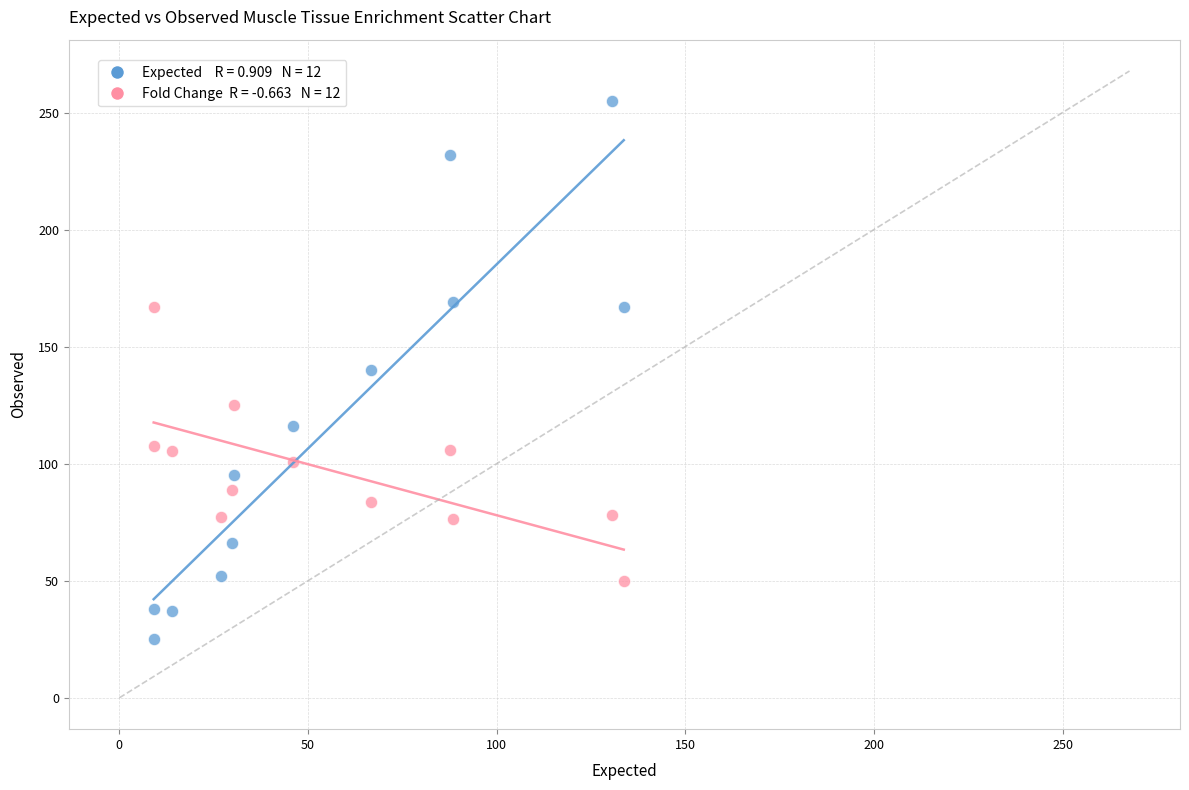

Across all data points, what is the range of Y values (max minus min)?

230.0